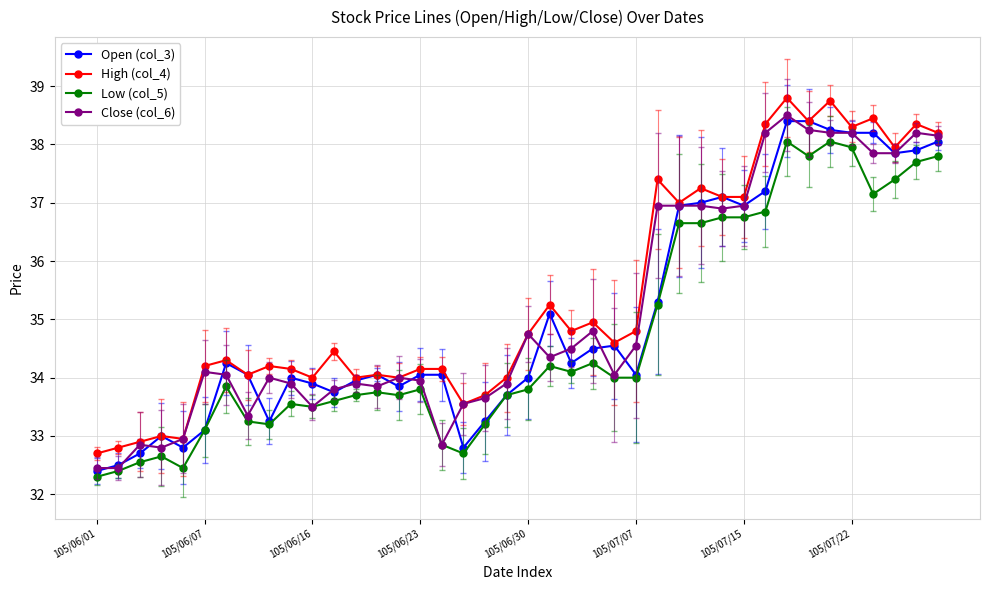

What are all the series names shown in the legend?

Open (col_3), High (col_4), Low (col_5), Close (col_6)